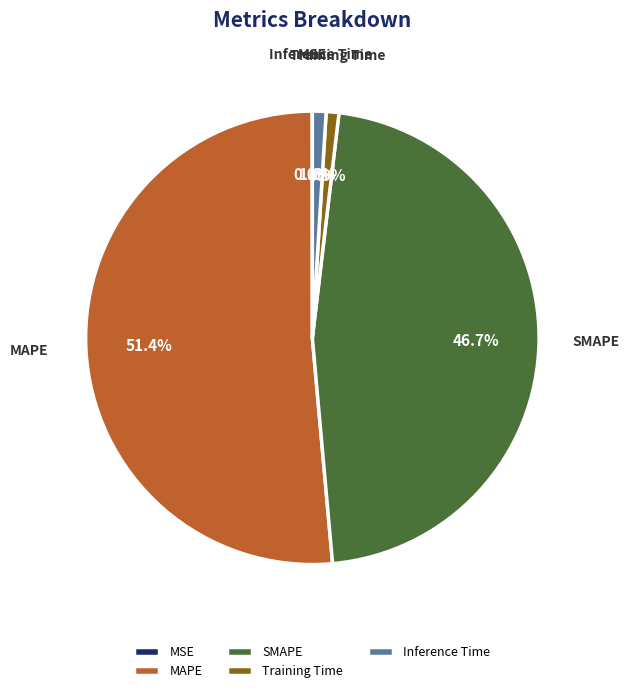

Which has a higher value, MAPE or SMAPE?

MAPE